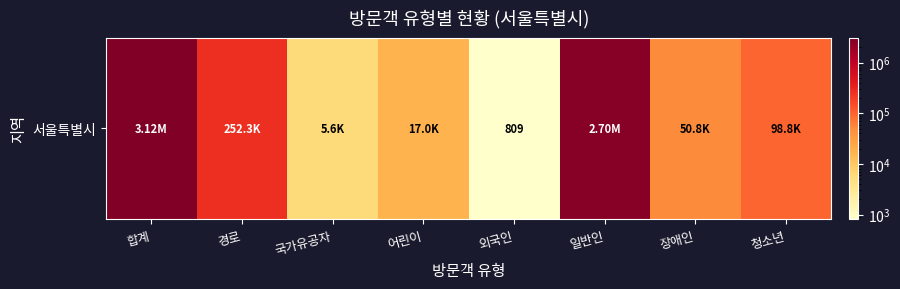

The value at 어린이 is 24250. True or false?

False